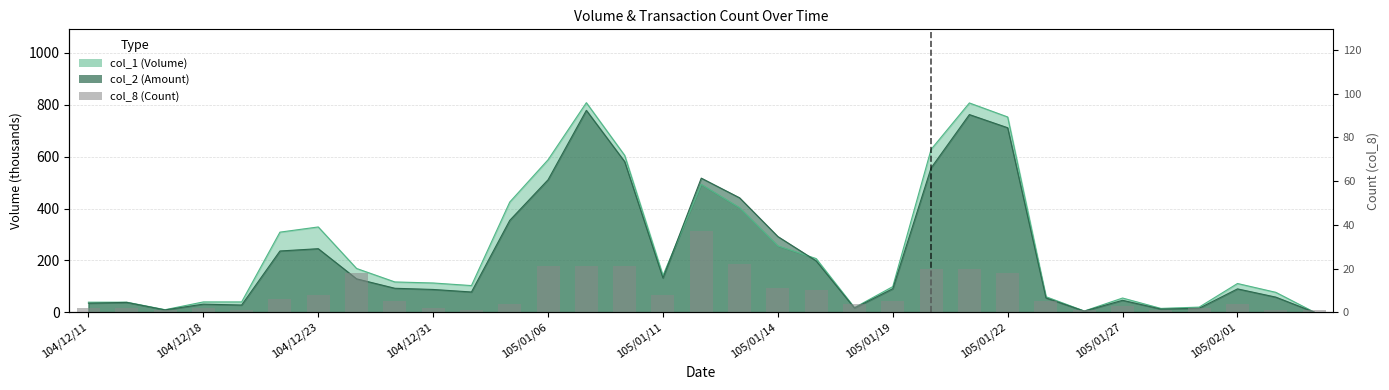

What is the change in value from 104/12/18 to 12?

+19